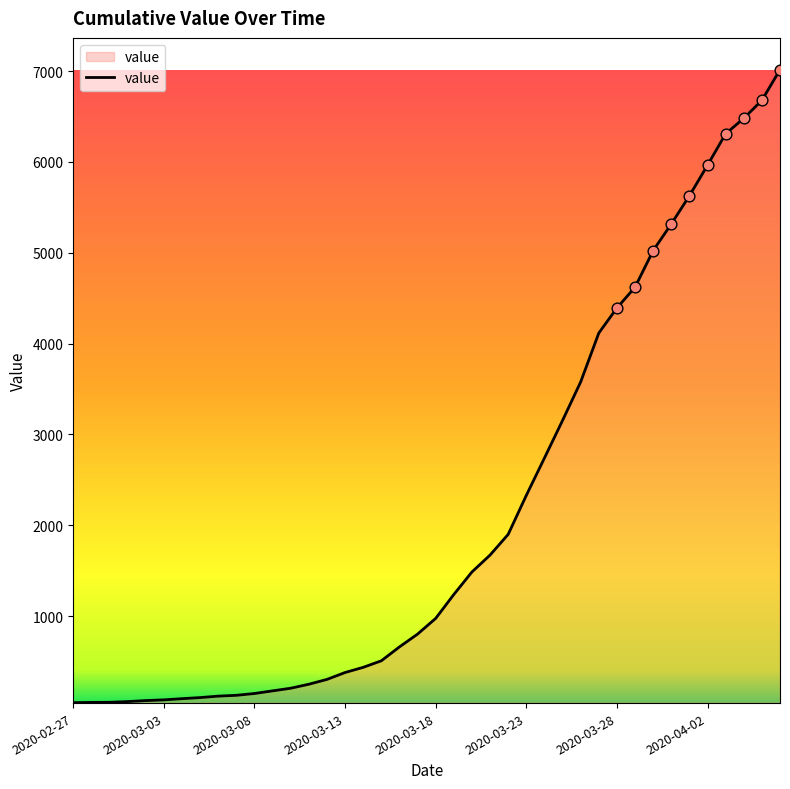

What is the maximum value shown in the chart?

7014